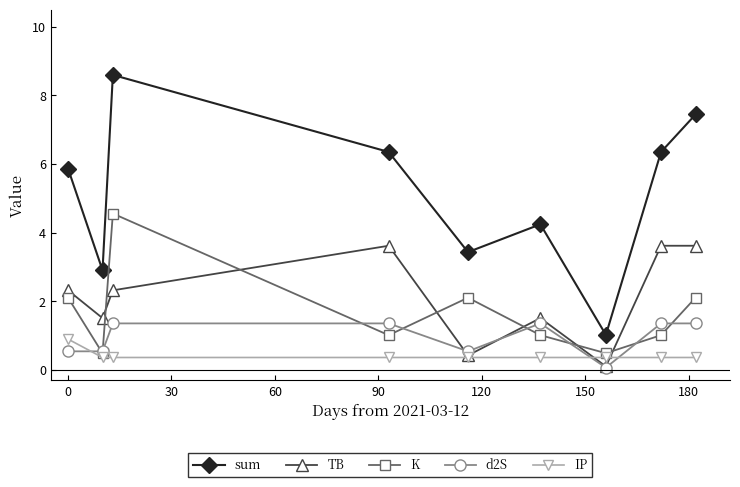

How many lines are shown in the chart?

5